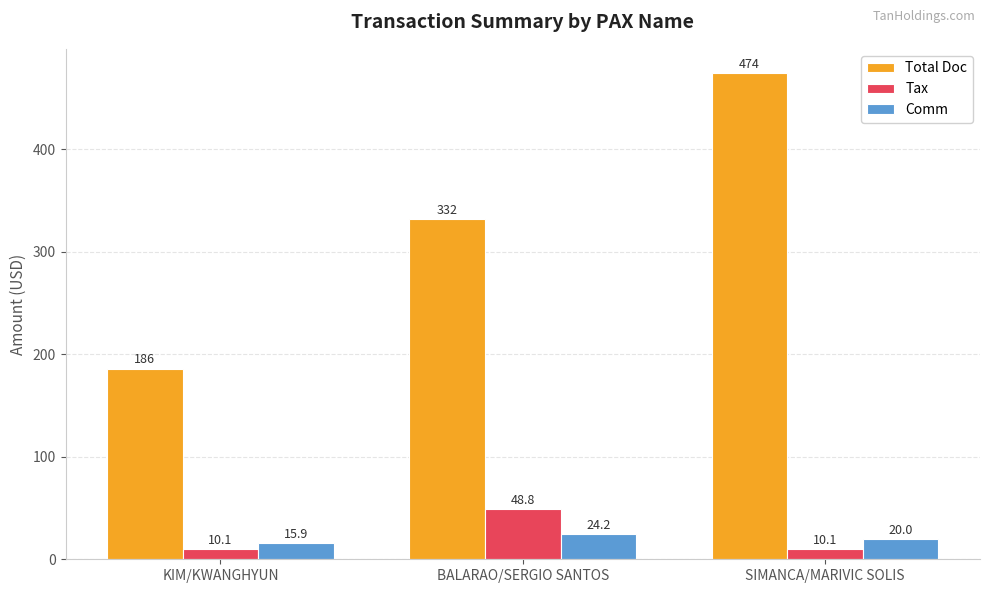

Reading left to right, transcribe all the data shown in this chart.

Total Doc: 186.0	332.0	474.0
Tax: 10.1	48.8	10.1
Comm: 15.9	24.2	20.0